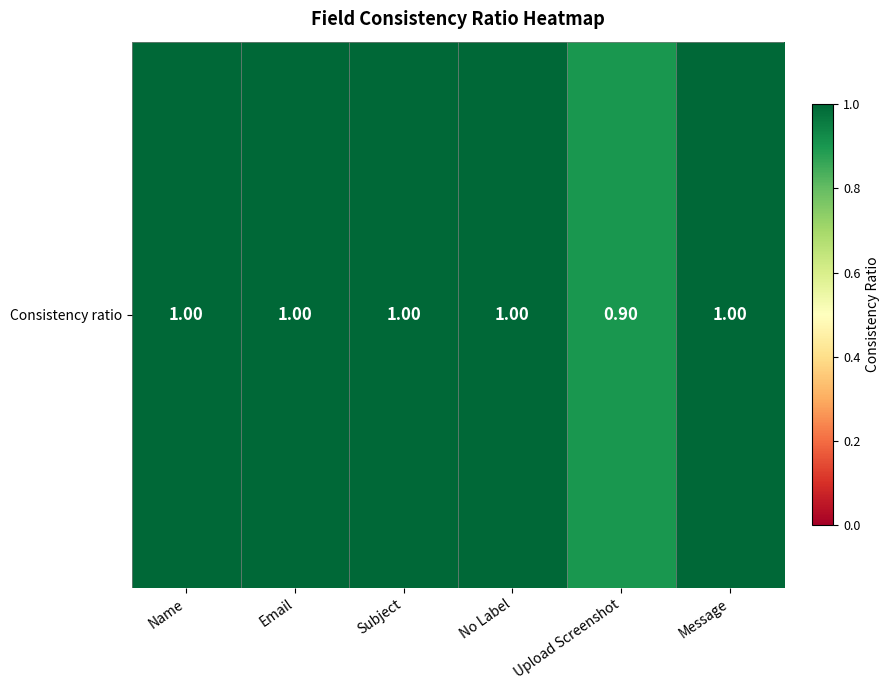

What is the sum of all values?

5.9